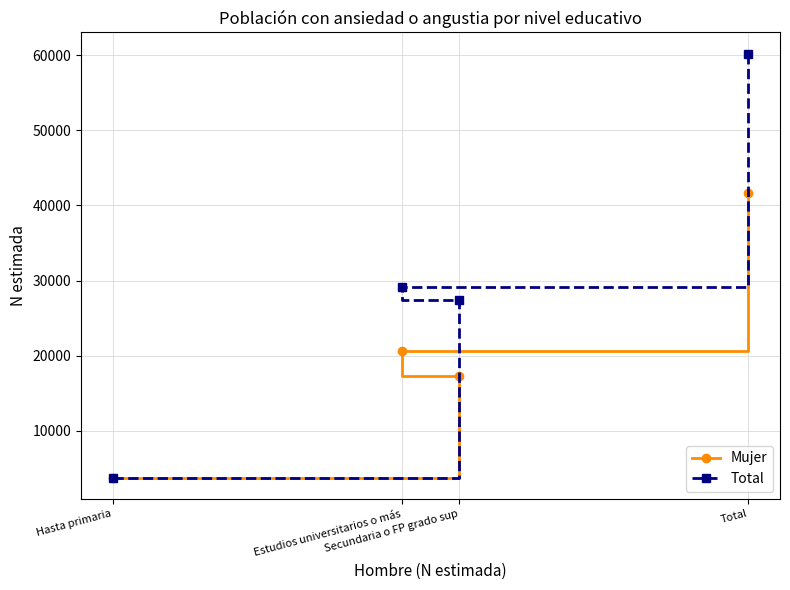

Which series has the widest spread of values?

Total